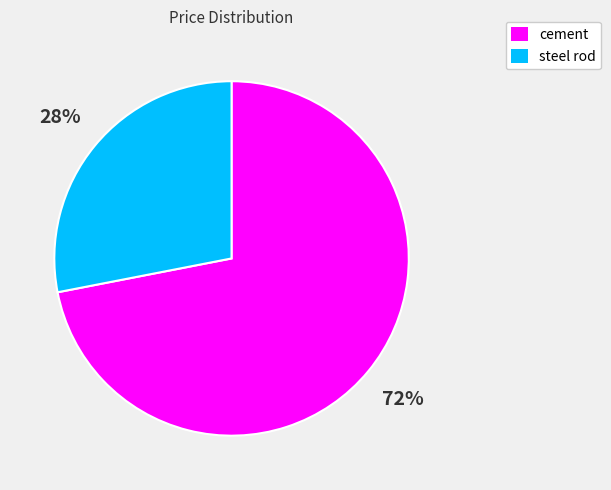

Between cement and steel rod, which is larger?

cement